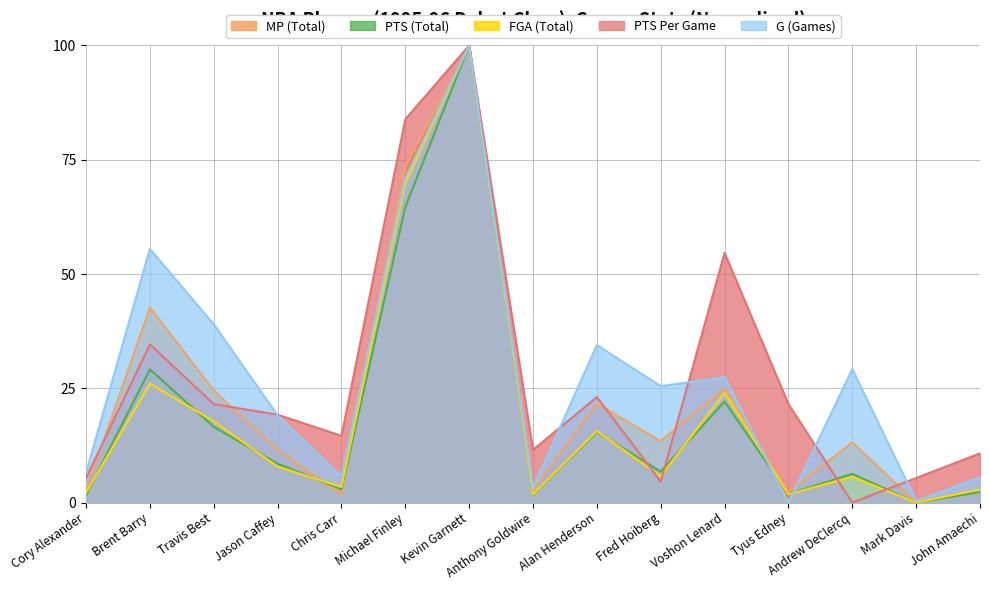

What is the sum of the MP (Total) values at Cory Alexander and Anthony Goldwire?

5.2